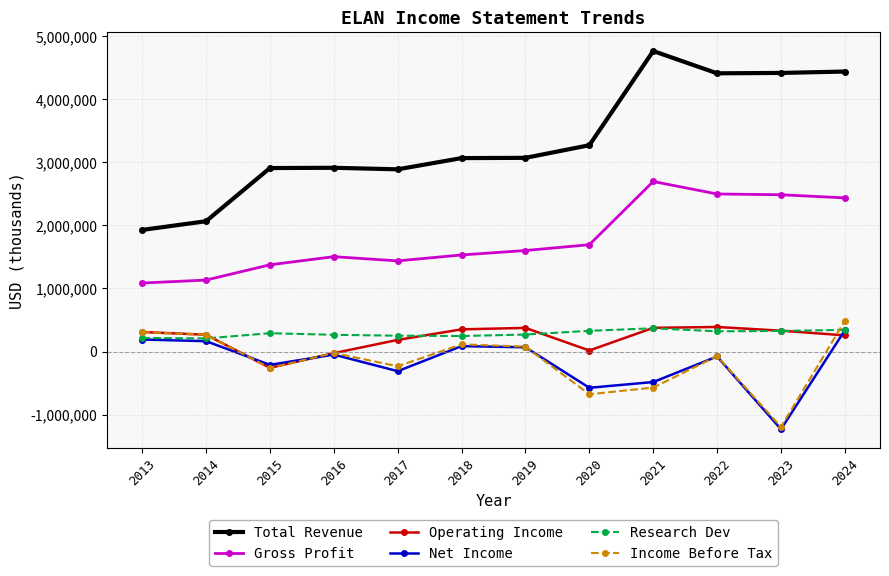

How many lines are shown in the chart?

6